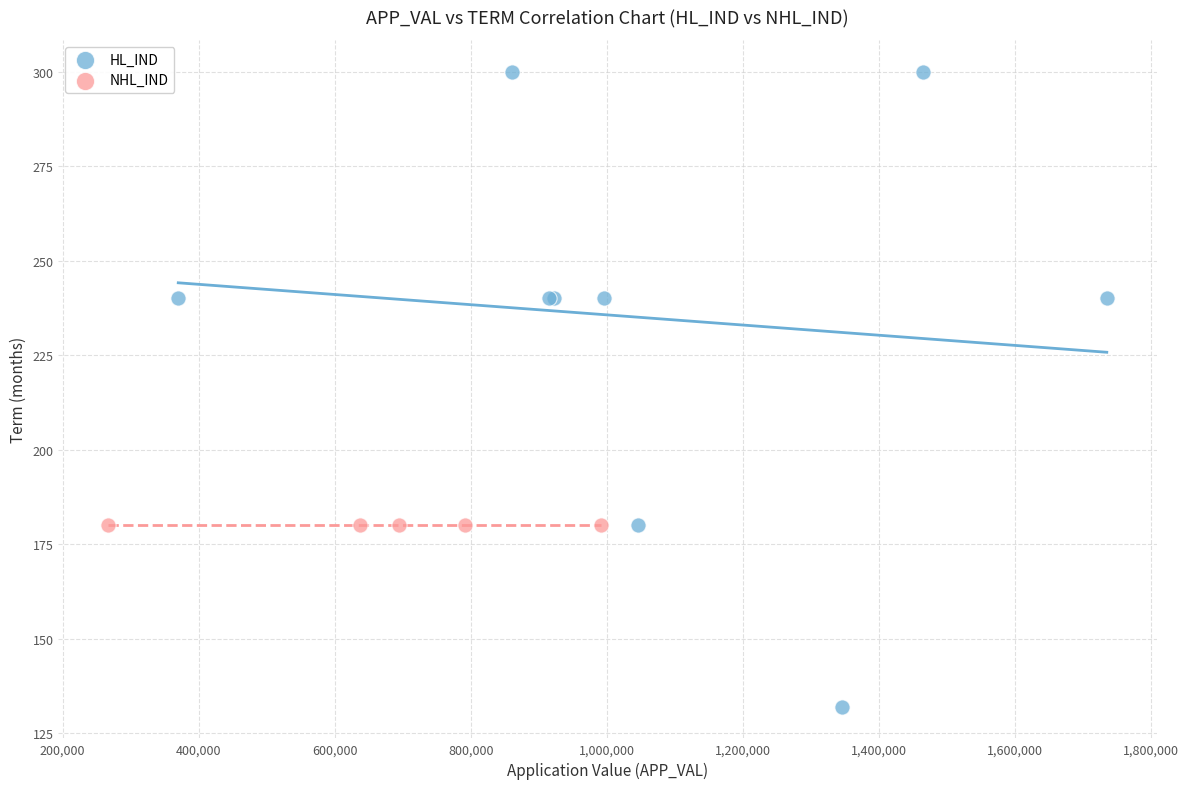

Which series contains the lowest Y value?

HL_IND